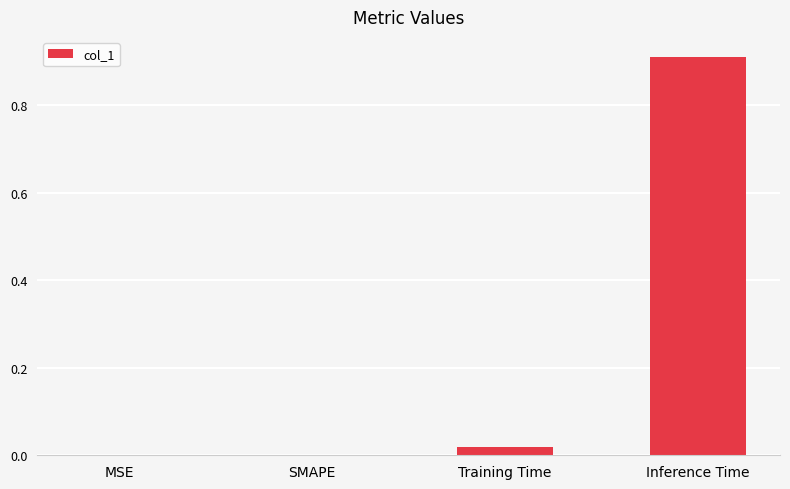

Which has a higher value, Inference Time or MSE?

Inference Time